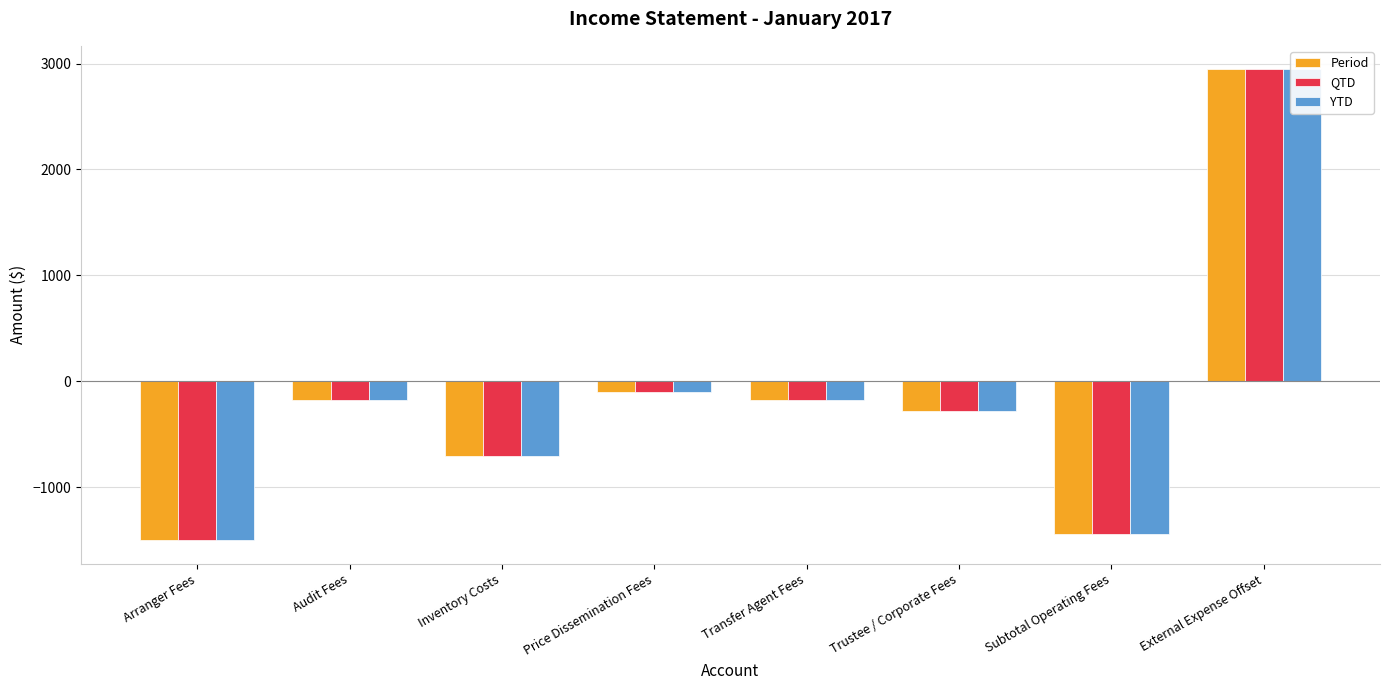

Between Price Dissemination Fees and Trustee / Corporate Fees, which series saw the biggest shift?

Period